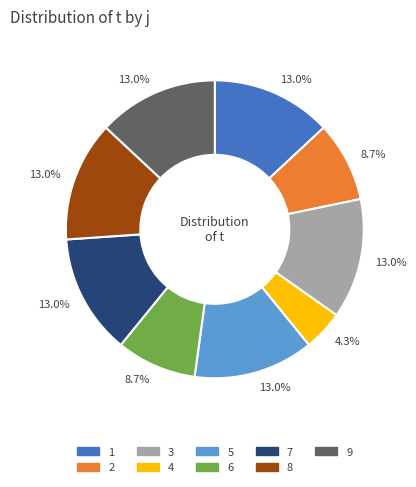

What percentage do 3 and 7 together represent?

26.1%